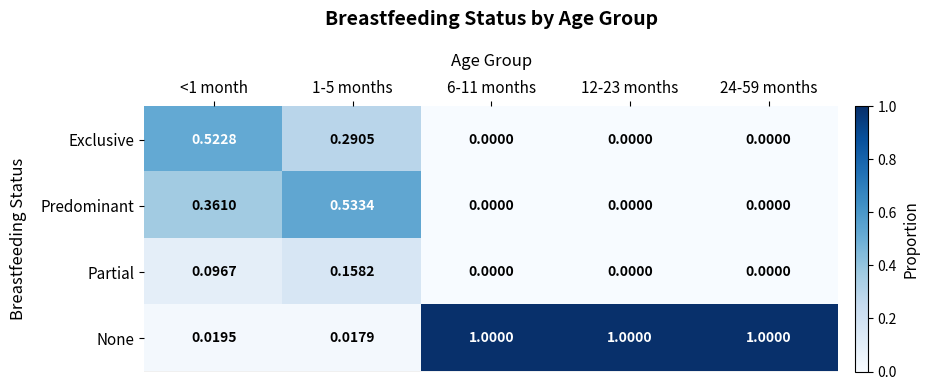

Rank the series by their maximum value, from lowest to highest.

Partial, Exclusive, Predominant, None